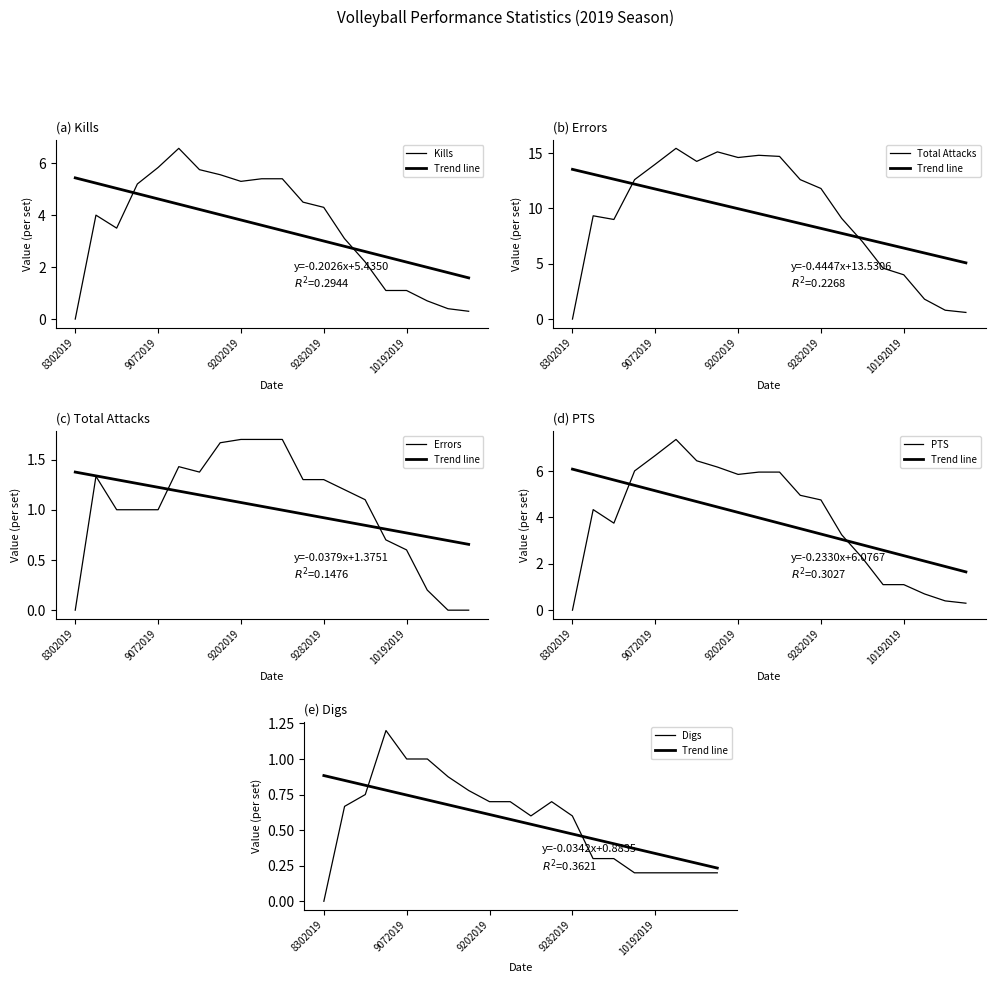

Between 9282019 and 17, which series saw the biggest shift?

Total Attacks